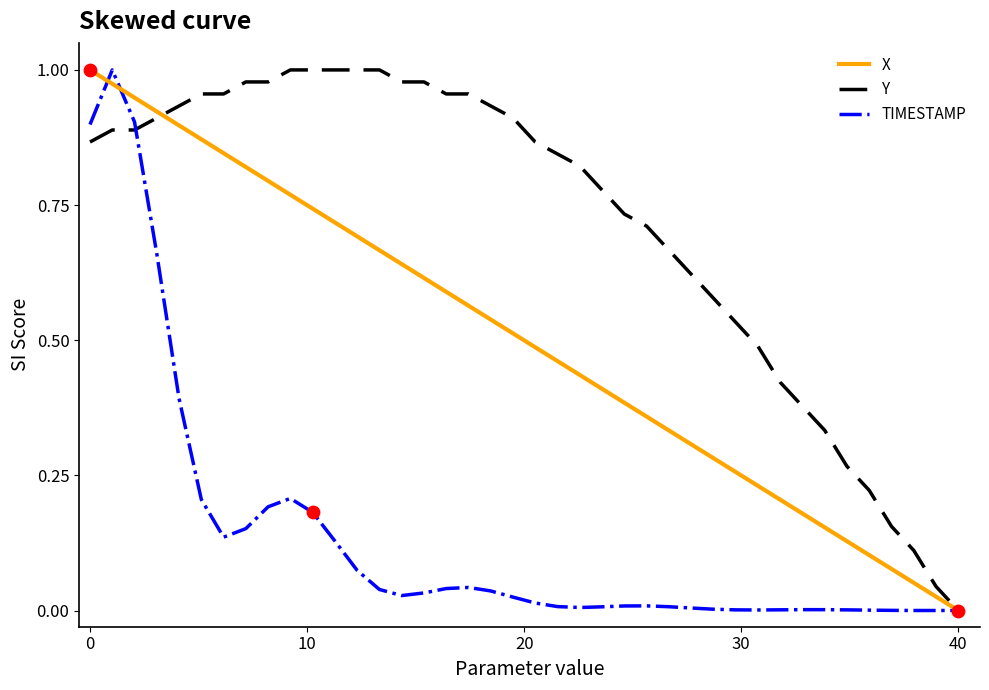

Which series has the largest total across all categories?

Y